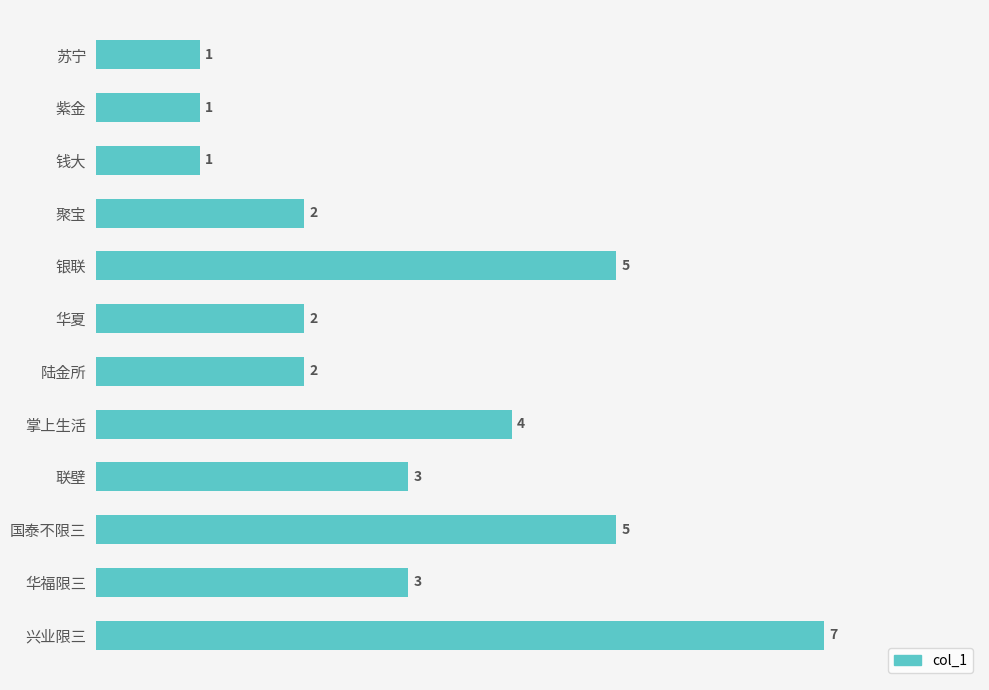

The chart shows a value of 0 at 钱大. True or false?

False